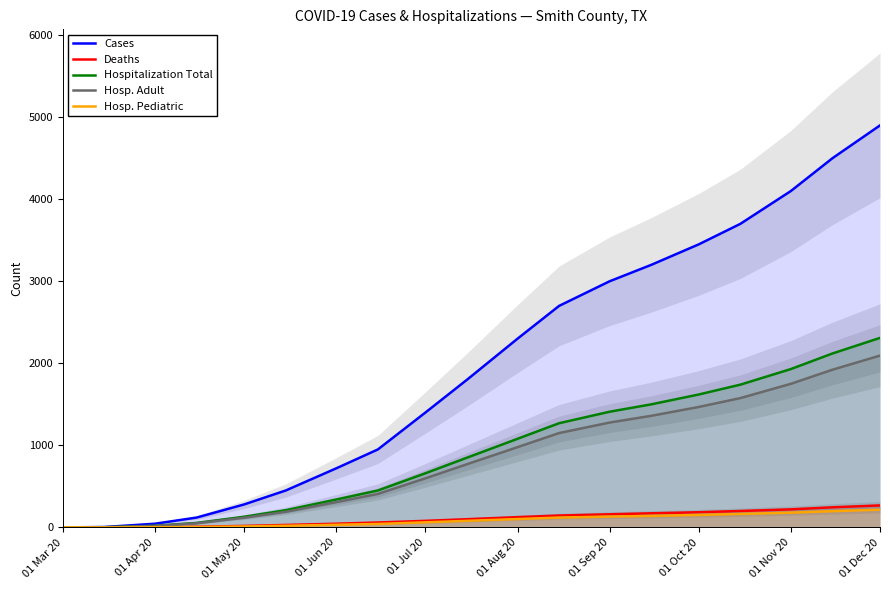

Reading left to right, extract all data points from this chart.

Cases: 0	5	45	120	280	450	720	950	1400	1800	2300	2700	3000	3200	3450	3700	4100	4500	4900
Deaths: 0	0	2	8	18	30	45	60	80	100	125	145	160	172	185	200	220	245	268
Hospitalization Total: 0	2	20	55	130	210	340	450	660	850	1080	1270	1410	1500	1620	1740	1930	2120	2310
Hosp. Adult: 0	2	18	50	118	190	308	408	598	770	978	1150	1278	1360	1468	1576	1750	1922	2094
Hosp. Pediatric: 0	0	2	5	12	20	32	42	62	80	102	120	132	140	152	164	180	198	216